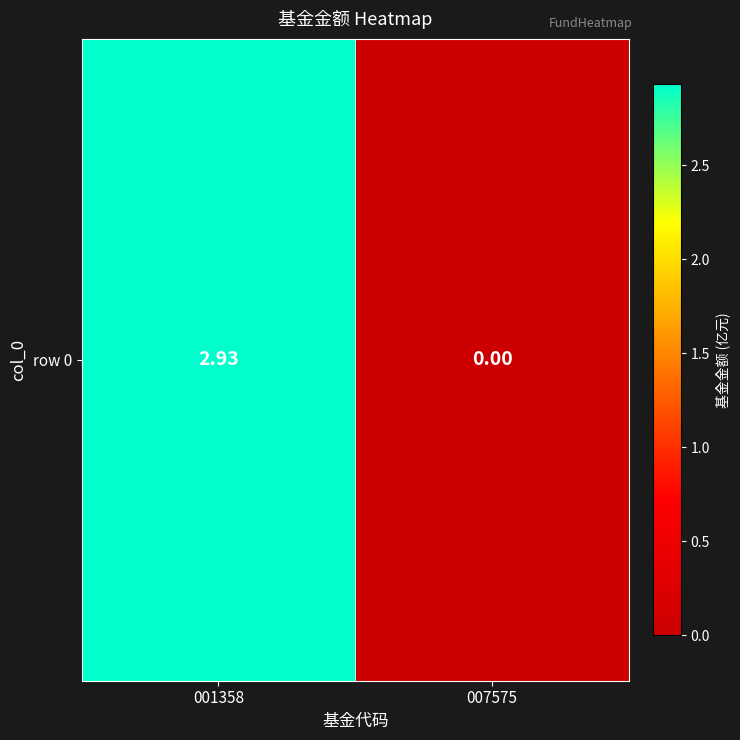

How many values are above zero?

1